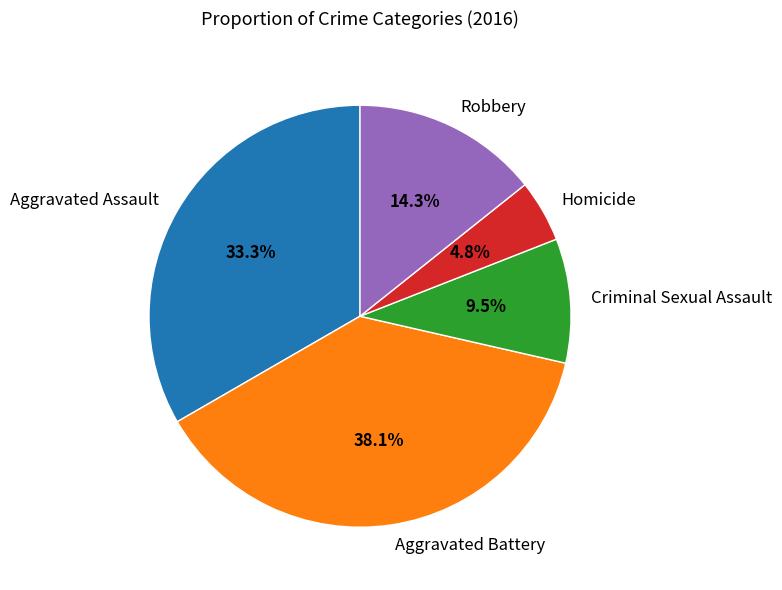

What percentage is the Aggravated Battery slice, to the nearest percent?

38%